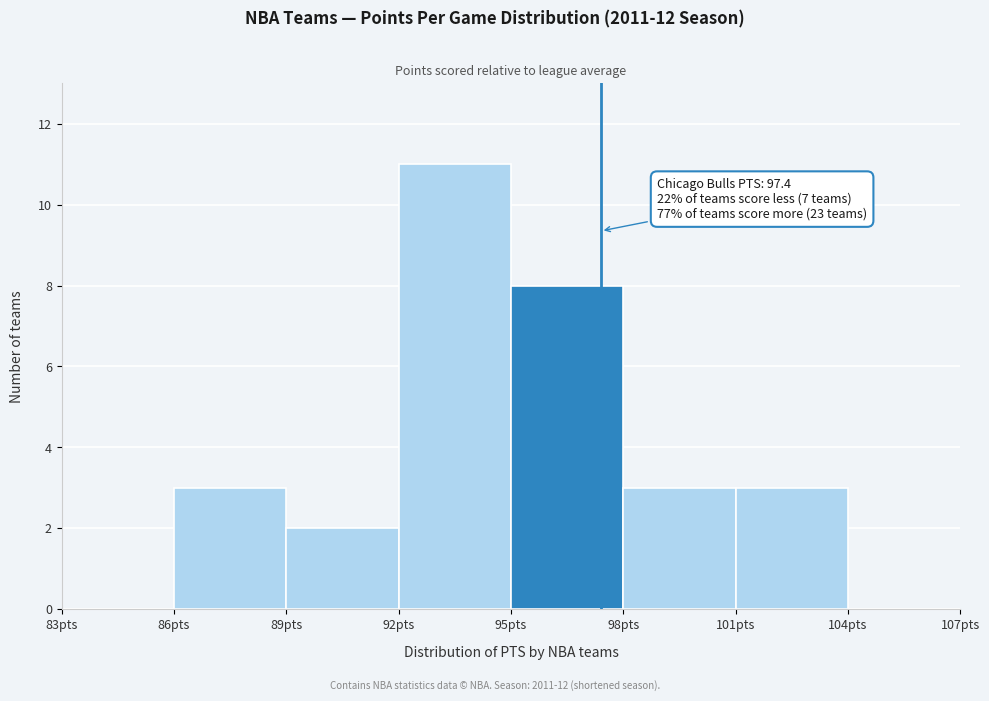

Over which range of the x-axis is the bar tallest?

92 to 95